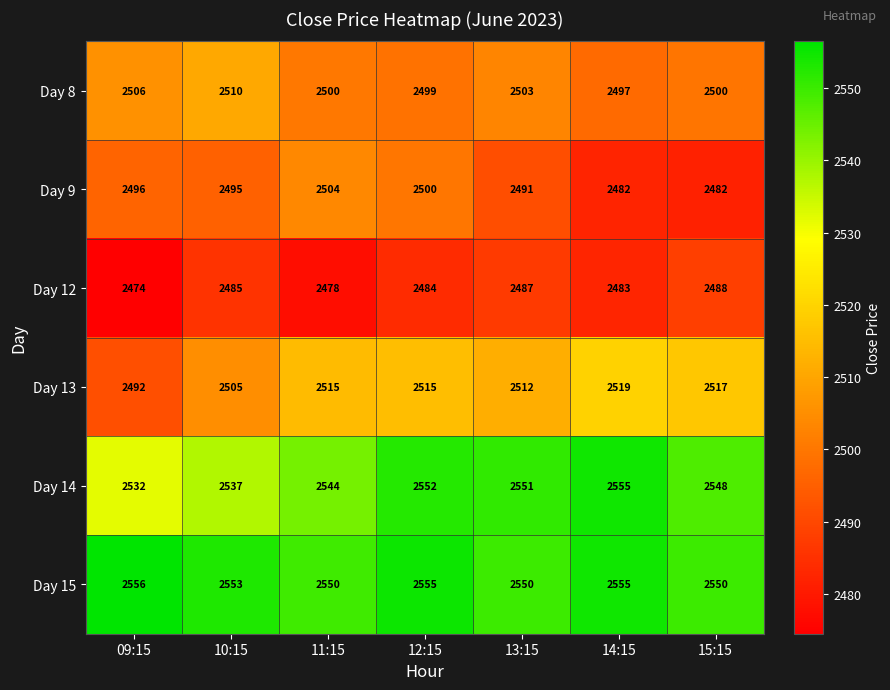

What is the difference between the highest and lowest values at 14:15?

73